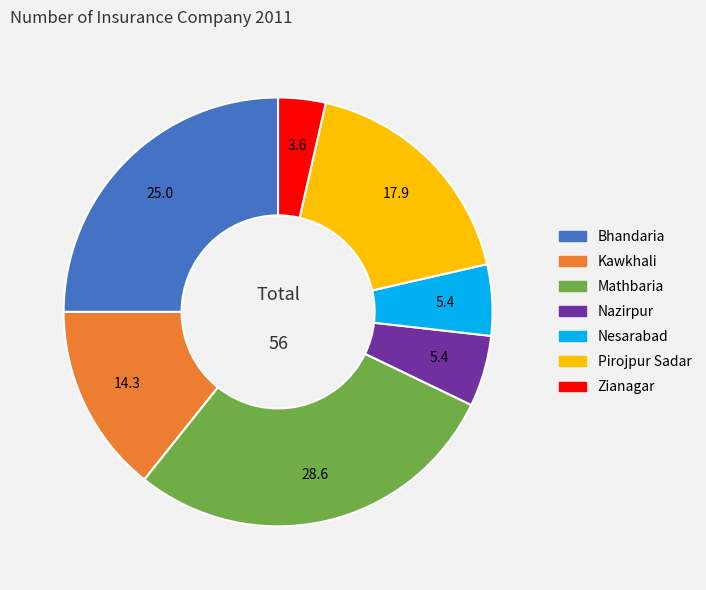

What is the largest slice in the pie chart?

Mathbaria